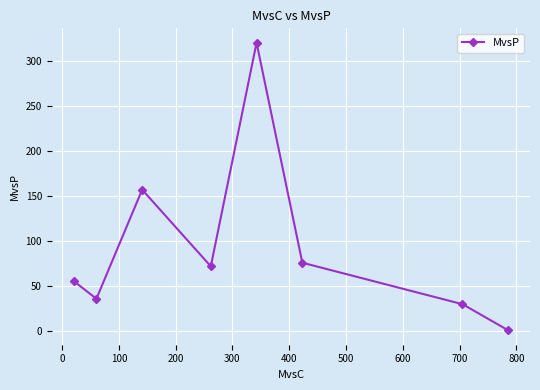

What is the greatest value displayed?

320.0